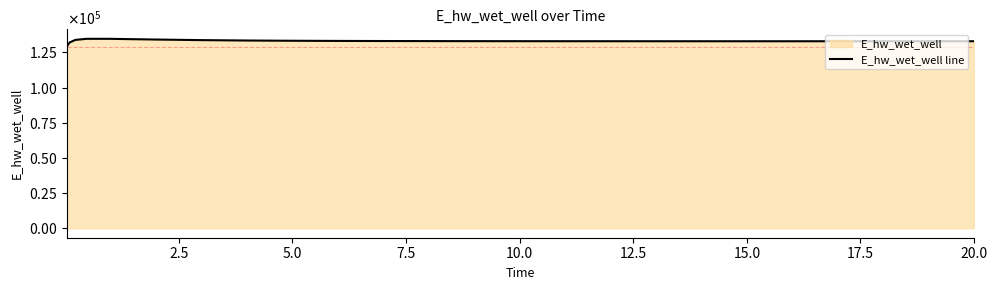

How many categories are shown in the chart?

26